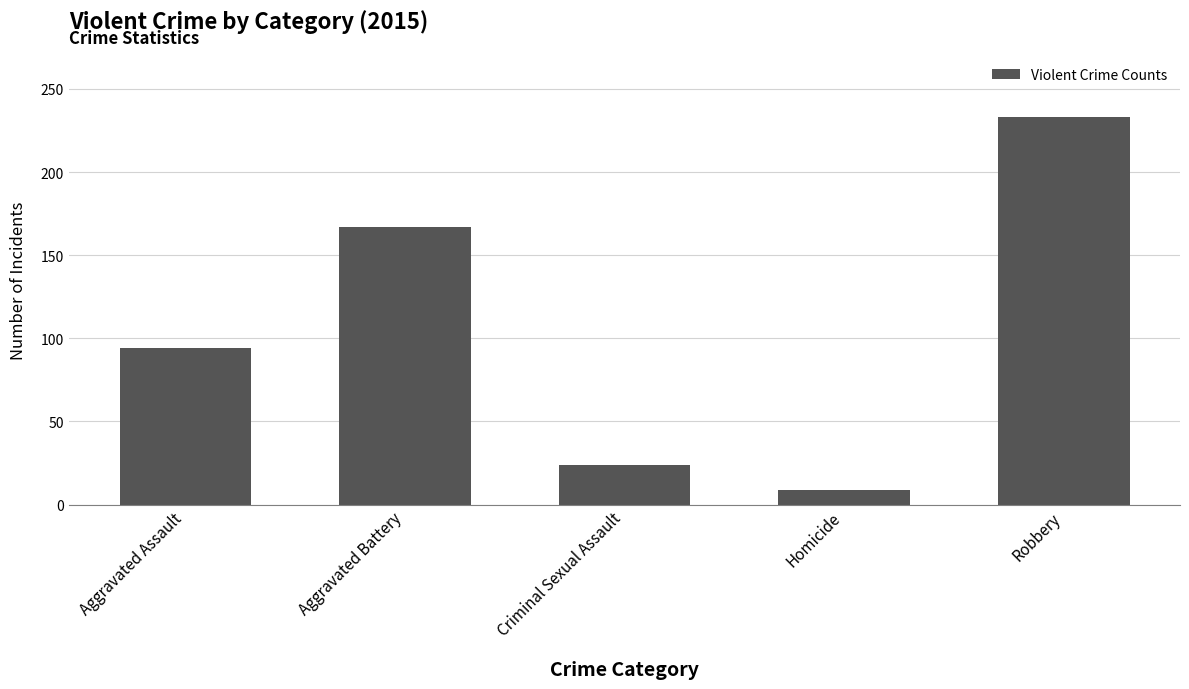

Between Aggravated Battery and Robbery, which is larger?

Robbery